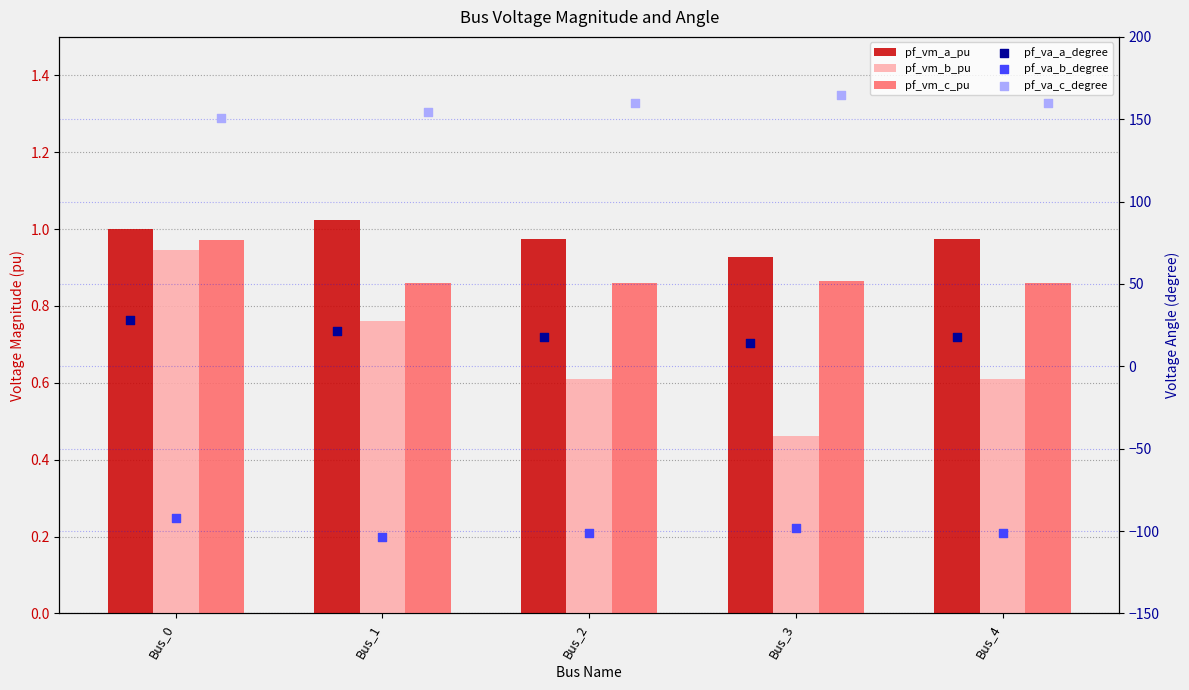

At how many categories does at least one series exceed 109?

5